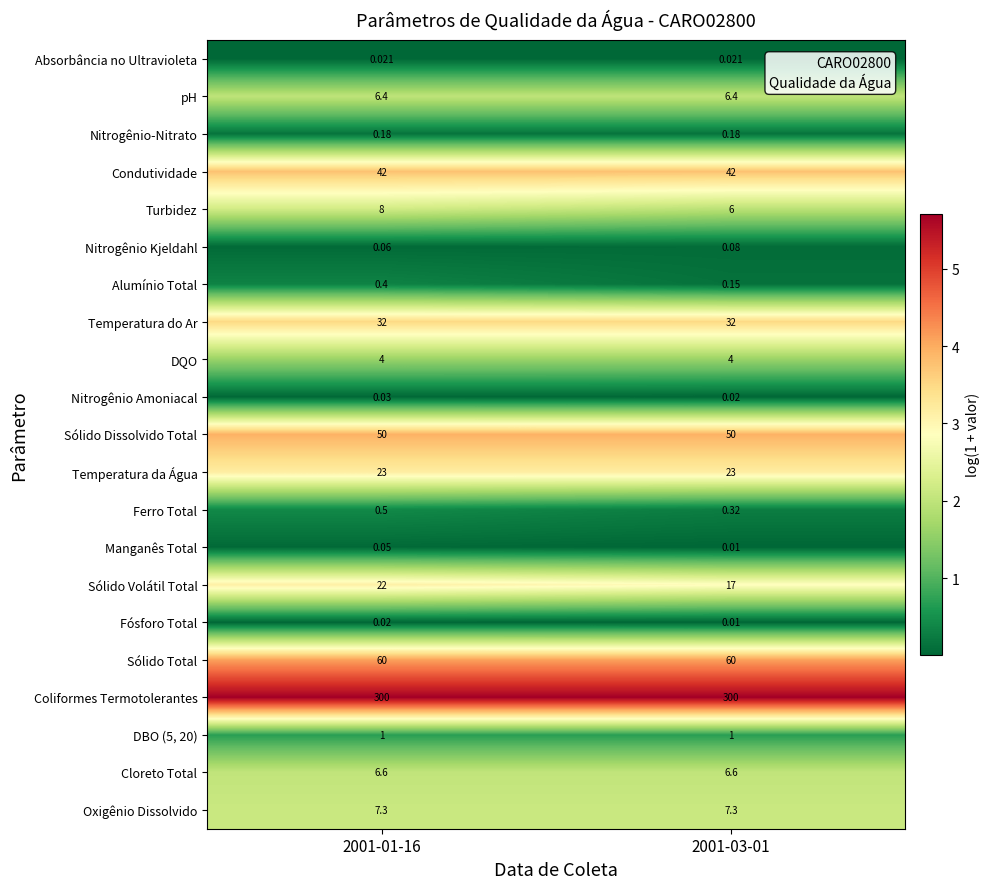

How many data points does each series have?

2